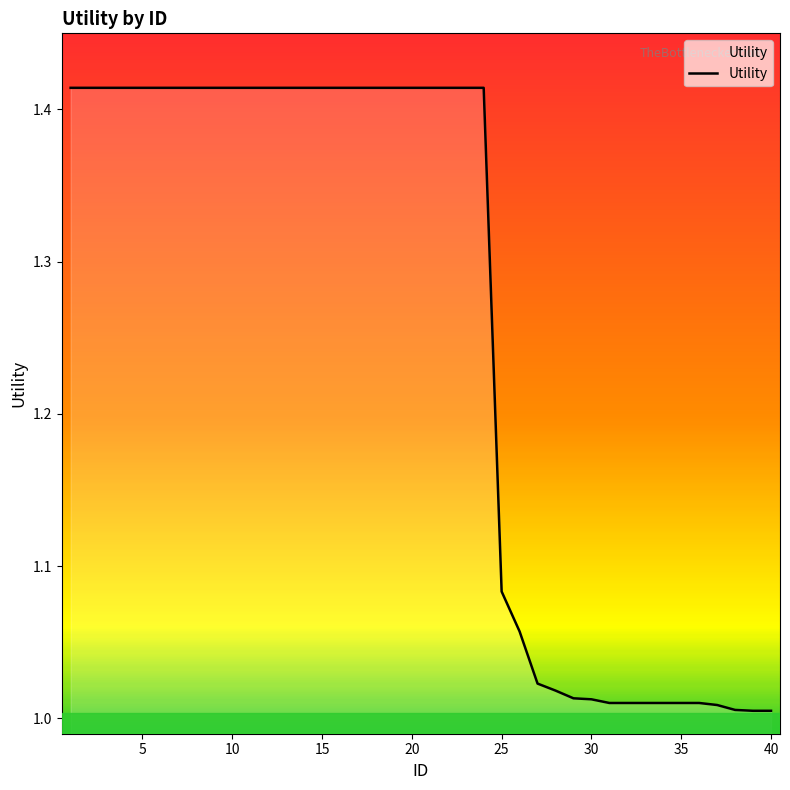

What is the difference between the maximum and minimum values?

0.4